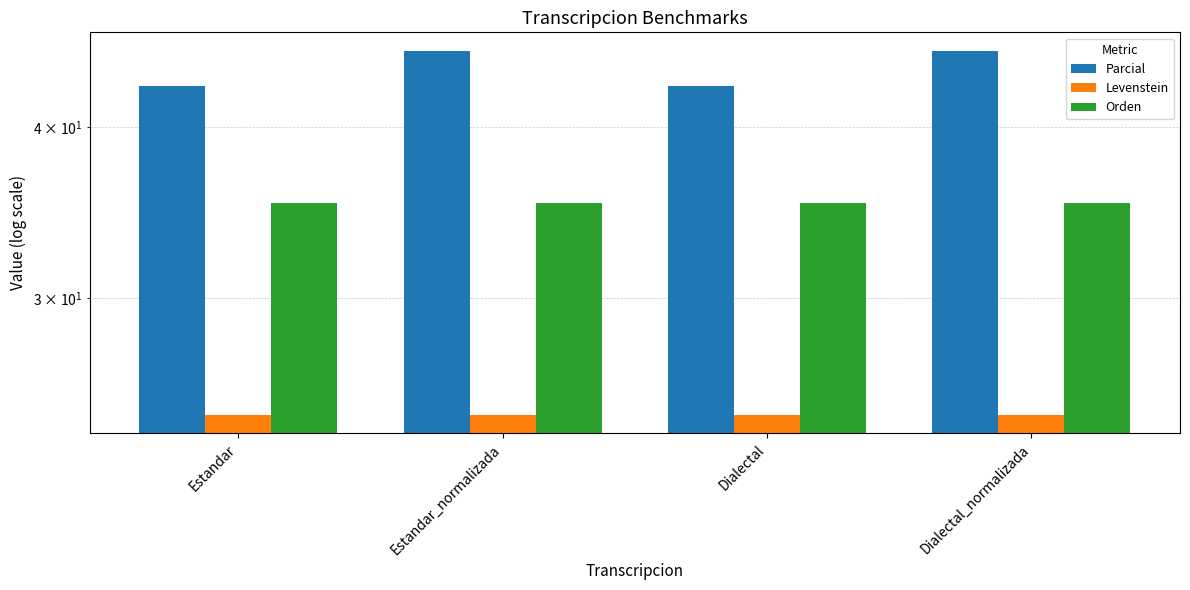

What is the approximate value of Orden at Estandar_normalizada?

35.2